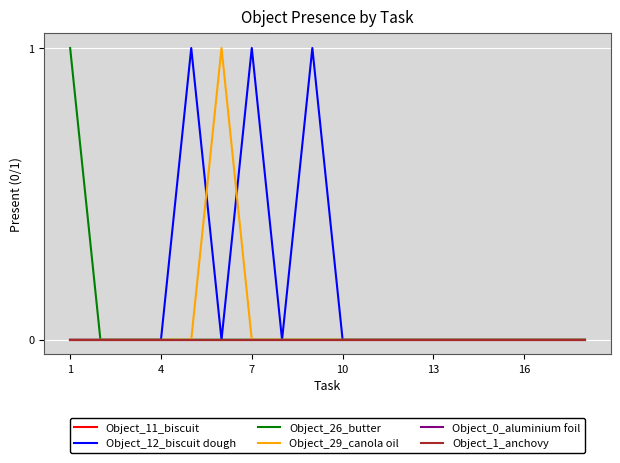

Does the chart display data point markers on the line(s)?

No